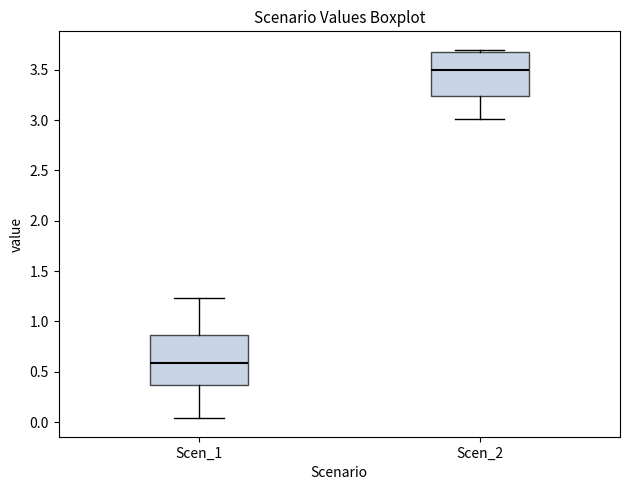

Where does the lower whisker of the box for Scen_1 end on the y-axis? The values are not printed on the chart, so give them approximately, as read against the axis.

0.05